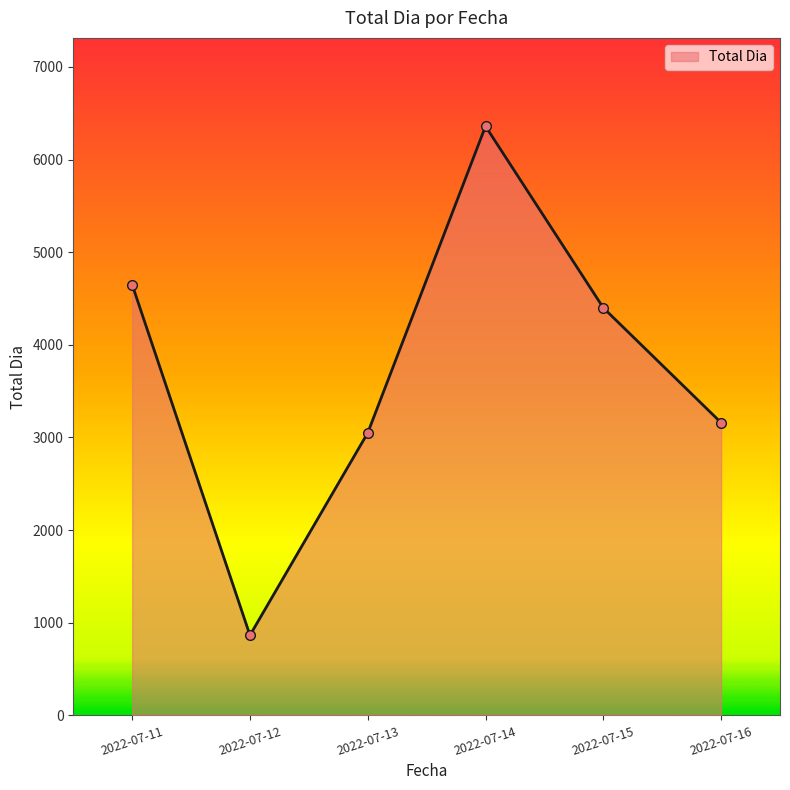

List the labels in order of value, smallest first.

2022-07-12, 2022-07-13, 2022-07-16, 2022-07-15, 2022-07-11, 2022-07-14